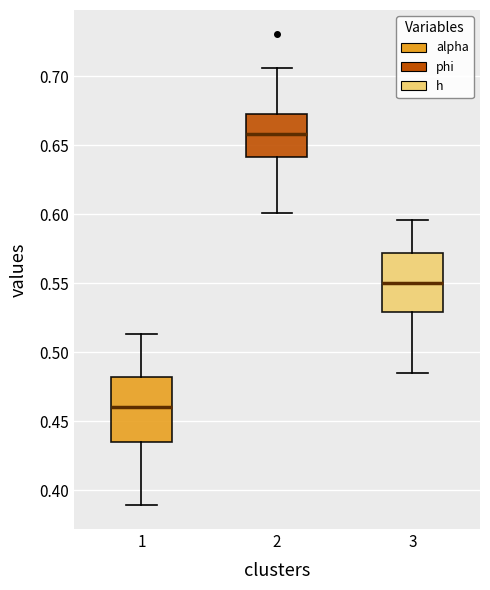

Where does the upper whisker of the box at x = 1 end on the y-axis? The values are not printed on the chart, so give them approximately, as read against the axis.

0.515